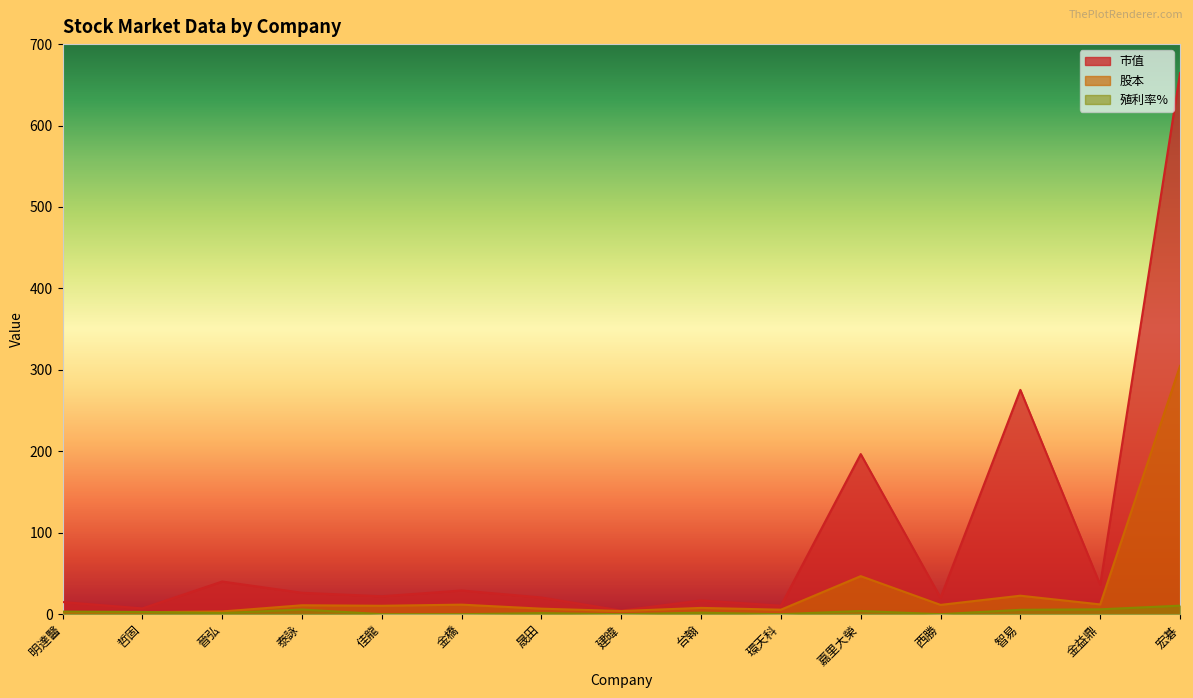

How many data points in 殖利率% are less than 1?

5